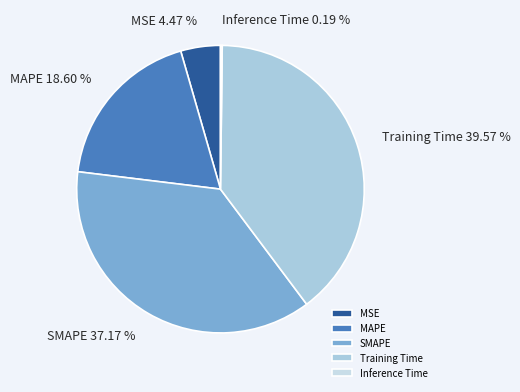

Which category has the biggest portion of the pie?

Training Time